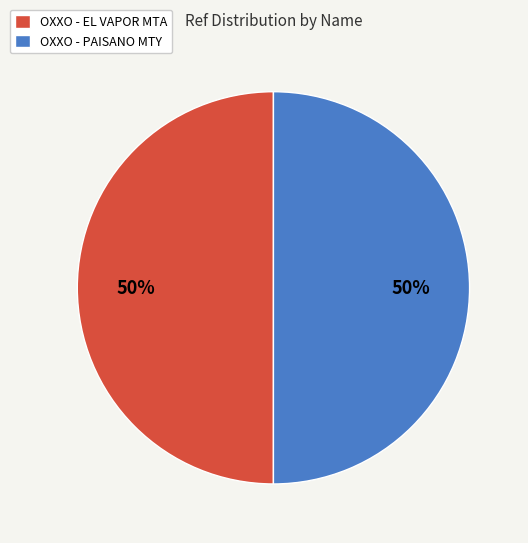

Is it true that OXXO - EL VAPOR MTA is 50% of the pie?

True